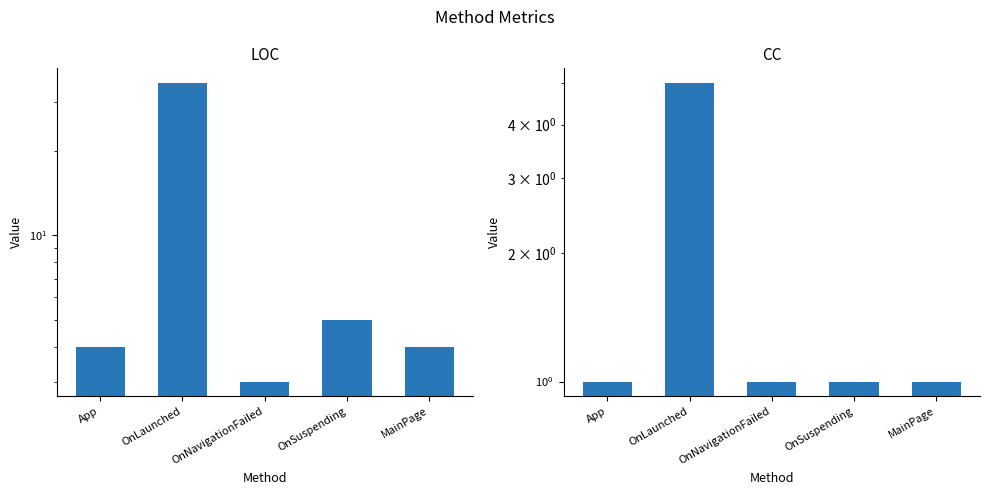

What is the value of the CC bar at the 3rd from the left?

1